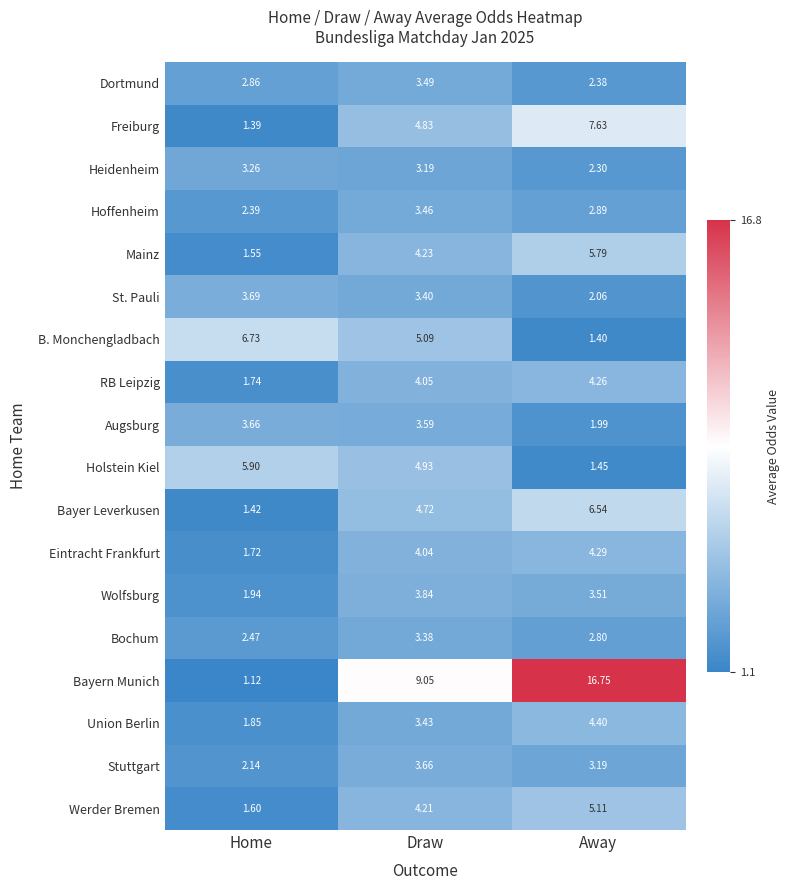

Which series has the largest total across all categories?

Bayern Munich